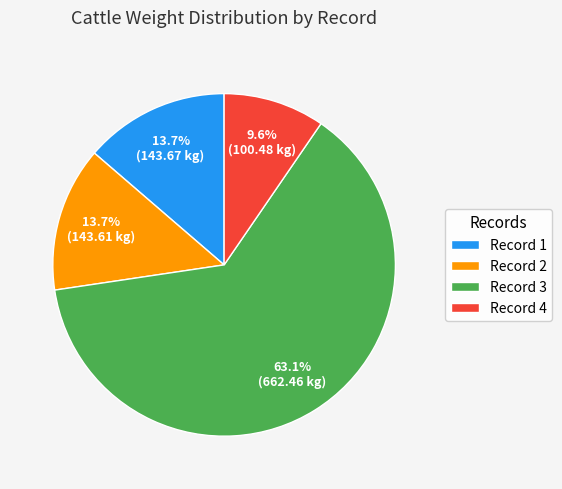

How many segments does this pie chart have?

4